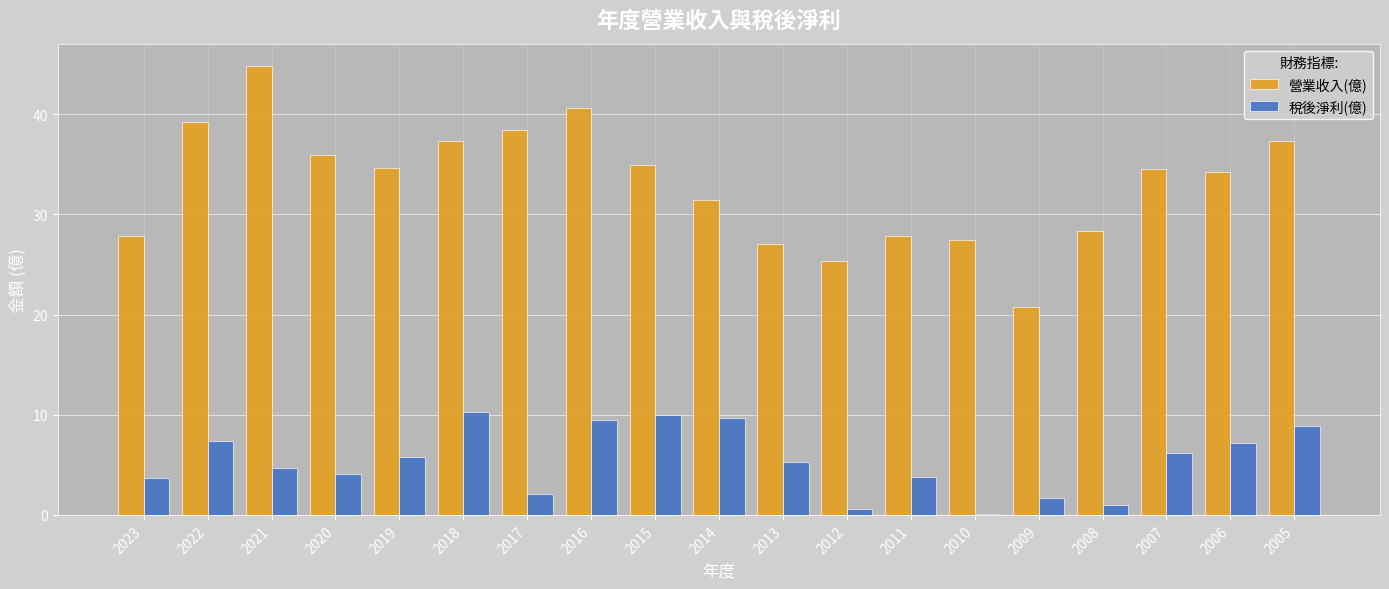

Is the value of 稅後淨利(億) at 2011 greater than the value of 營業收入(億) at 2020?

No